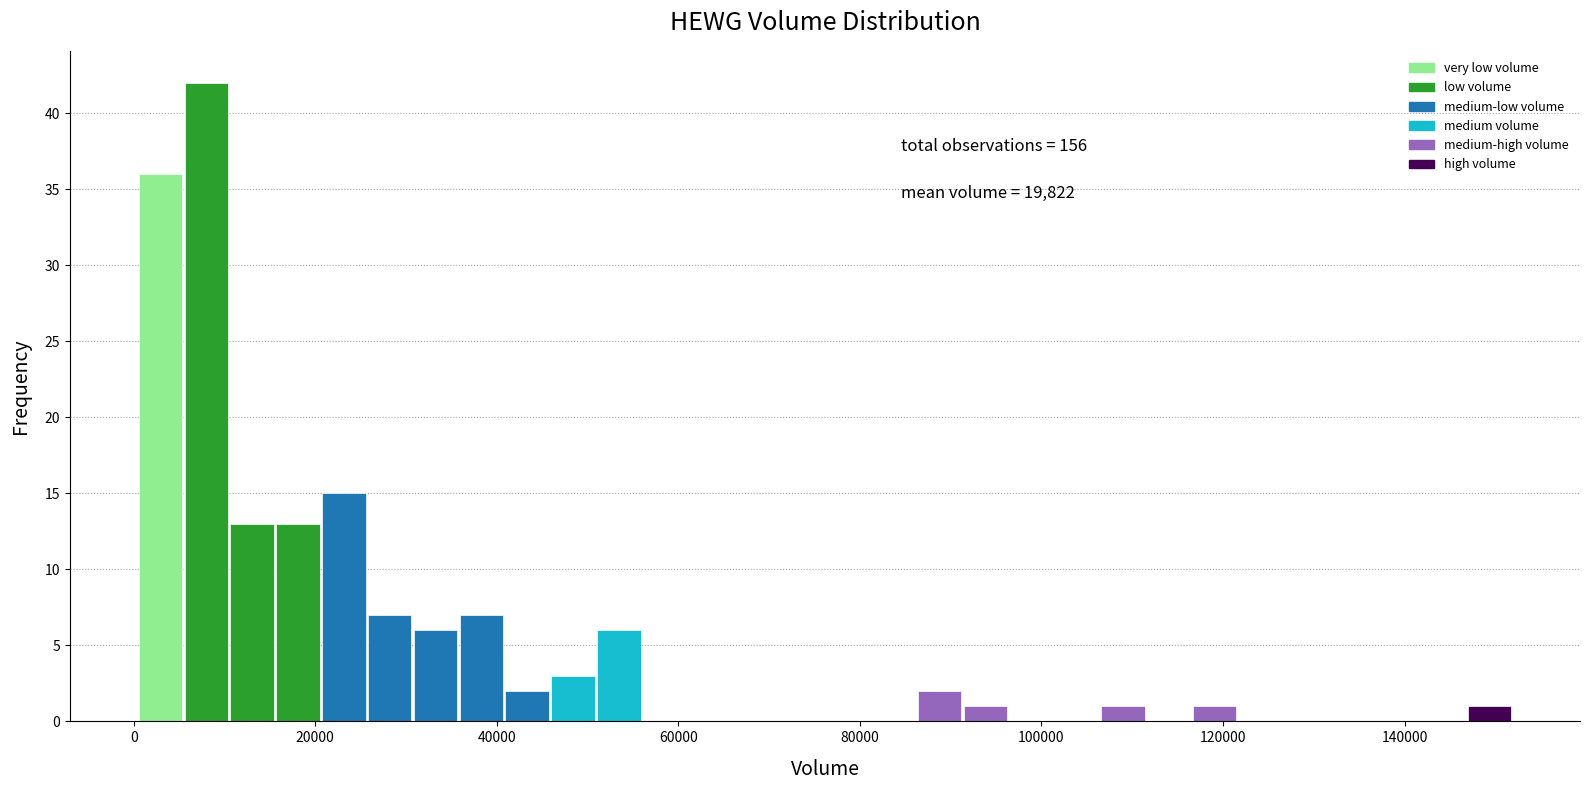

Around what value on the x-axis is the tallest bar? Give the approximate position of its centre, as read against the axis.

8000